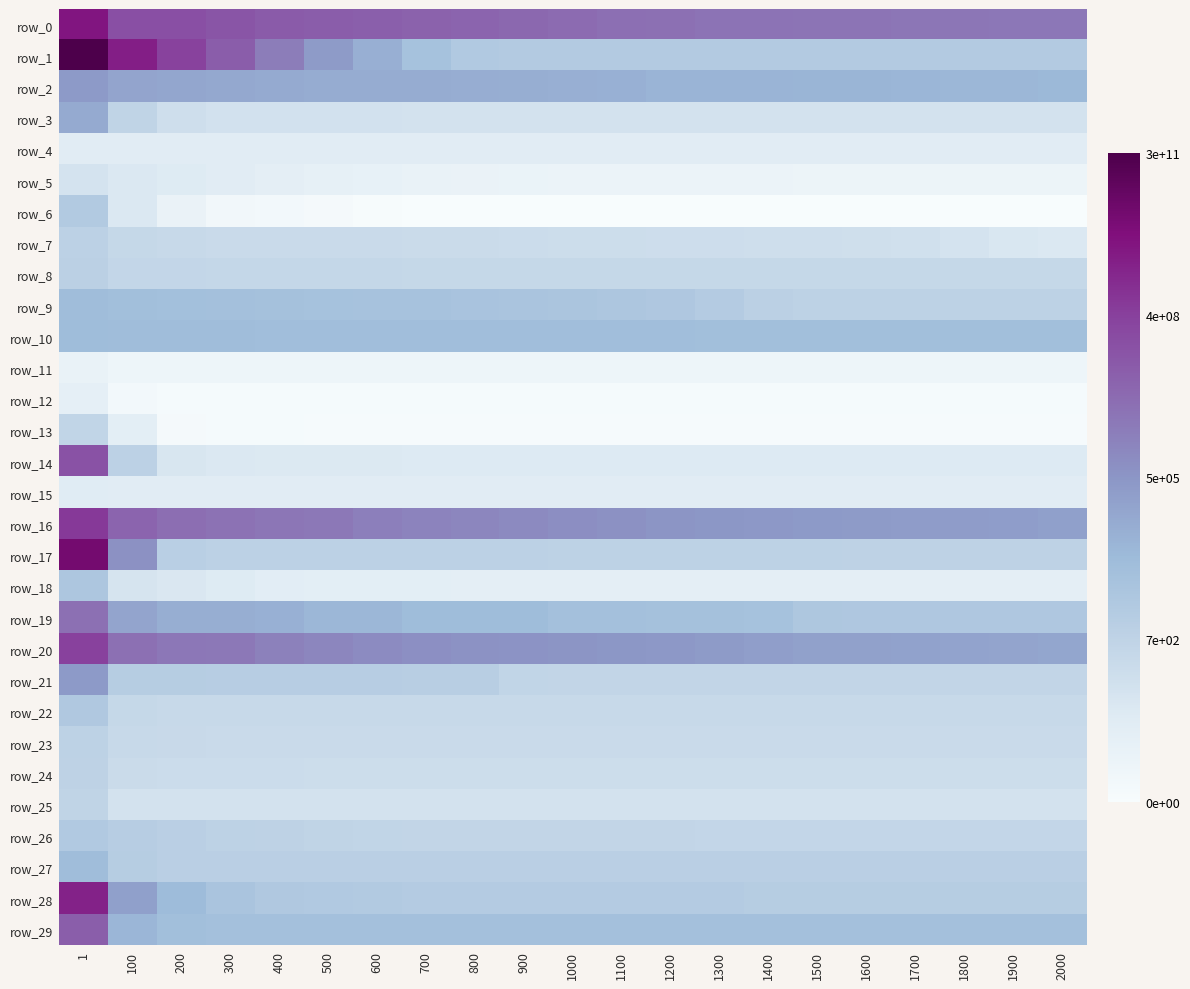

The row_2 series shows 15.6 at 800. True or false?

False